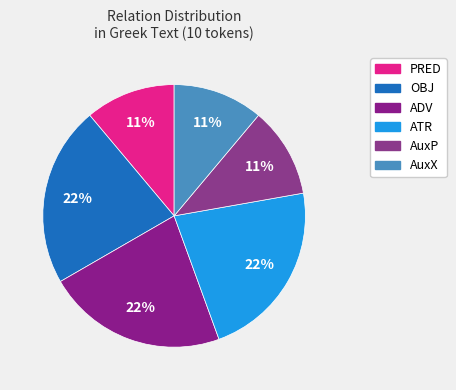

What percentage is the ADV slice, to the nearest percent?

22%